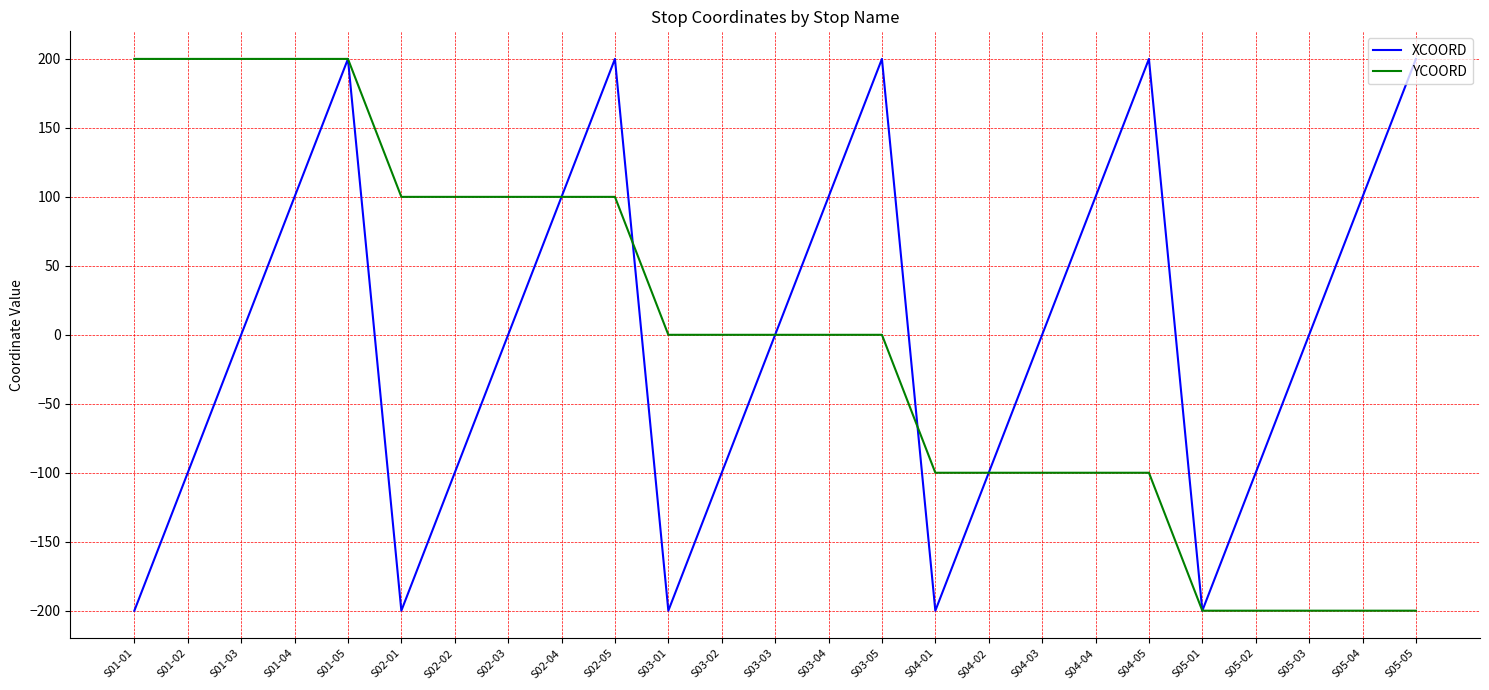

The XCOORD series shows 0 at S02-03. True or false?

True